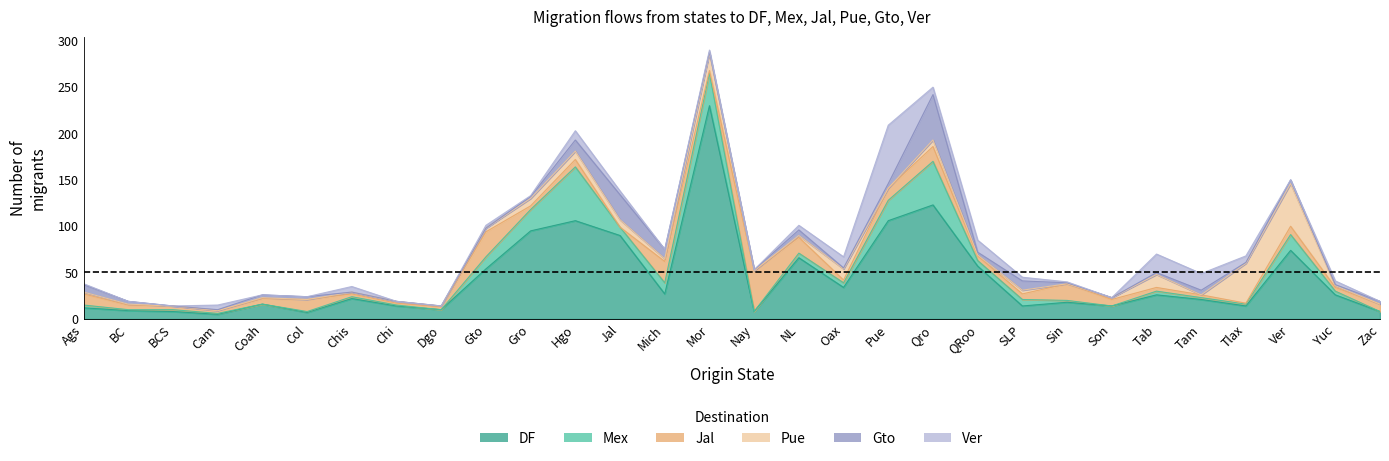

The Mex series shows 1 at BCS. True or false?

False